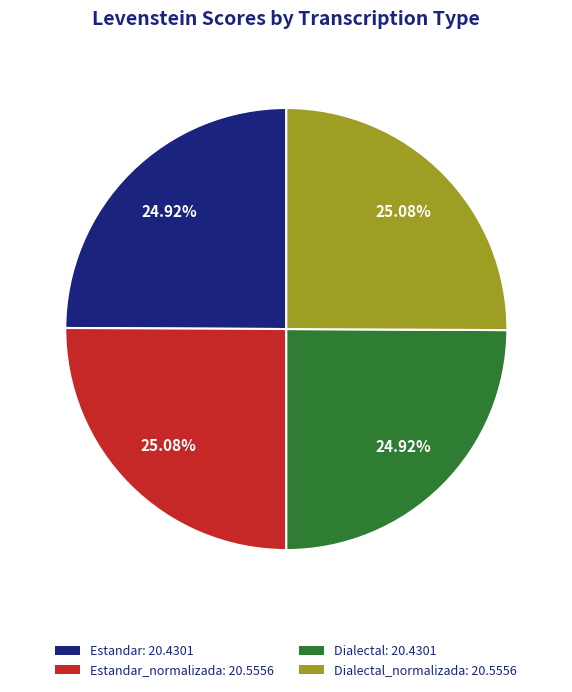

Approximately how many times larger is the value at Dialectal_normalizada: 20.5556 compared to Estandar: 20.4301?

1.0